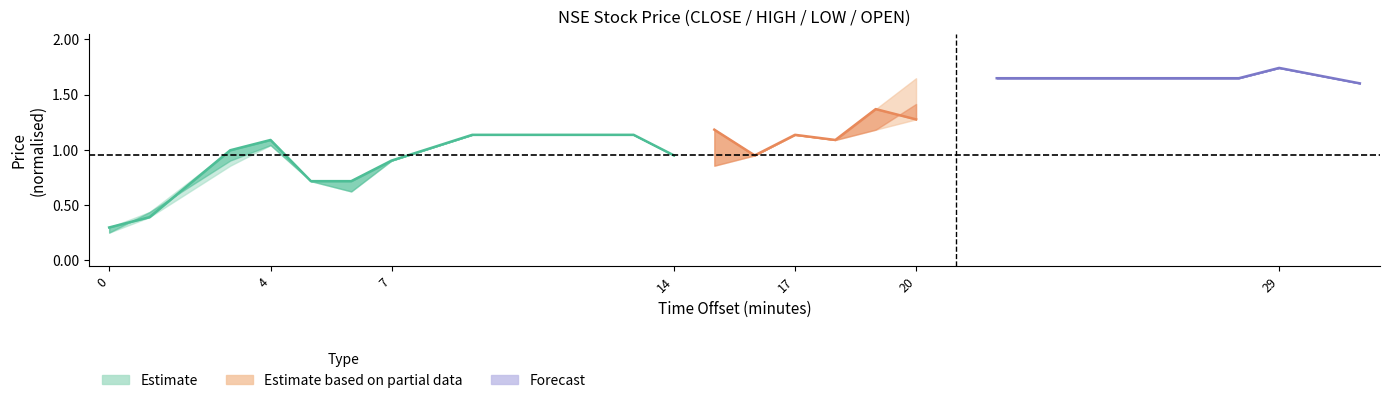

Is it true that HIGH equals 43.7 at 4?

False